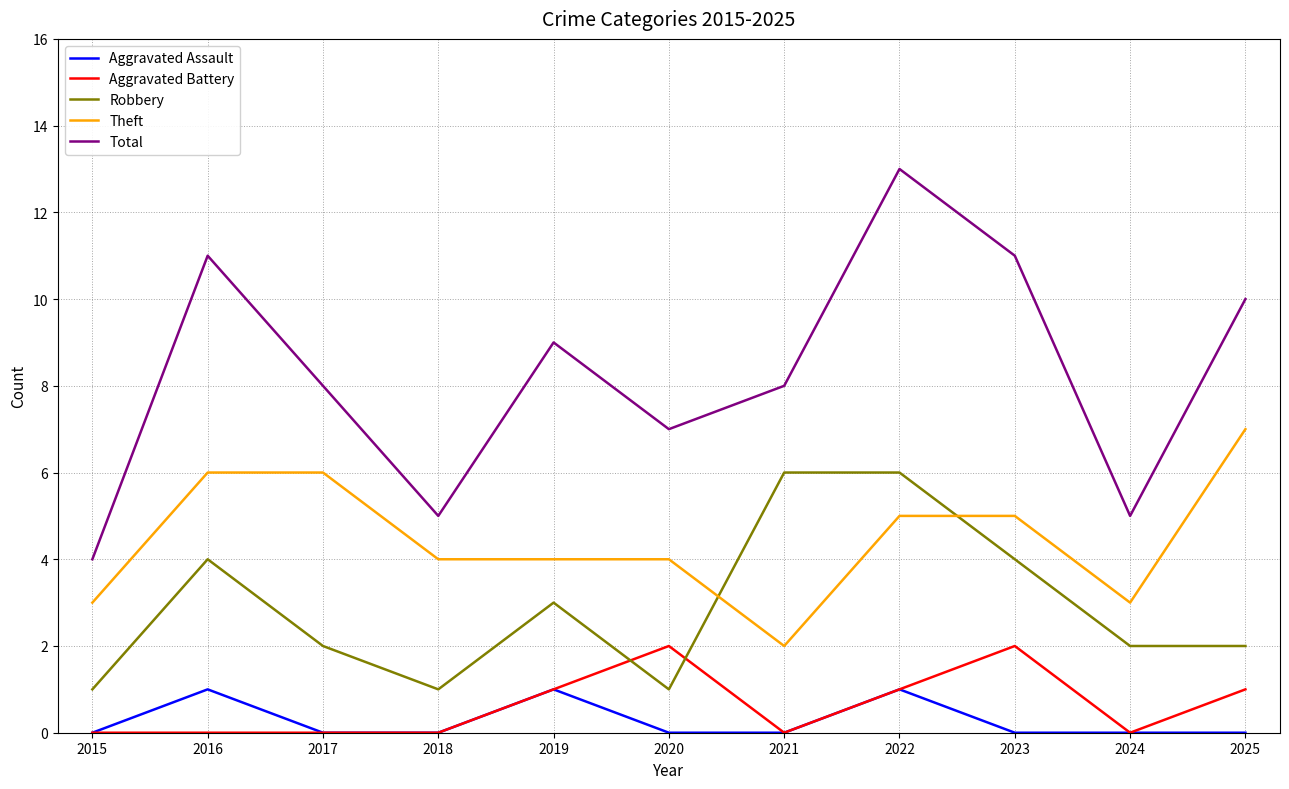

List the series in order of their peak value, lowest first.

Aggravated Assault, Aggravated Battery, Robbery, Theft, Total